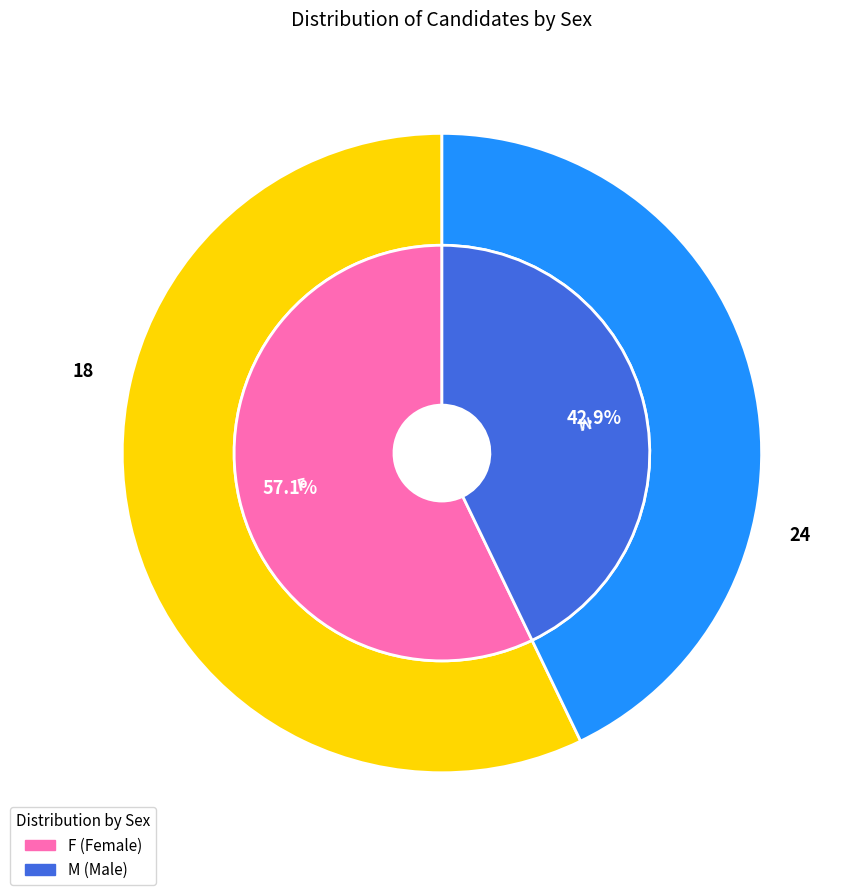

Combined, do F and M account for over 50%?

Yes